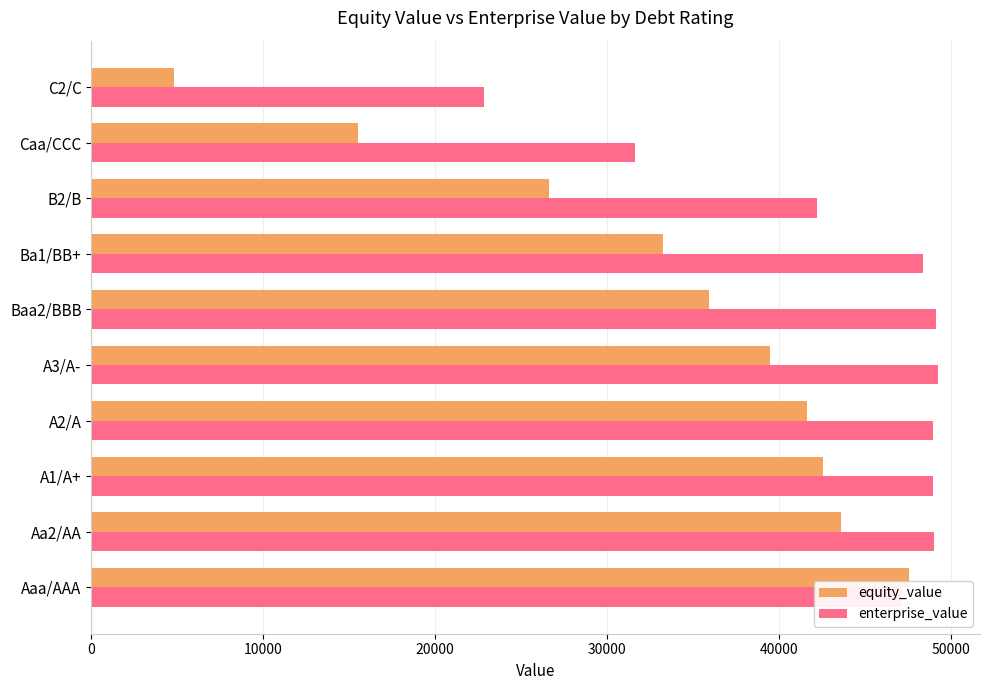

What are all the series names shown in the legend?

equity_value, enterprise_value